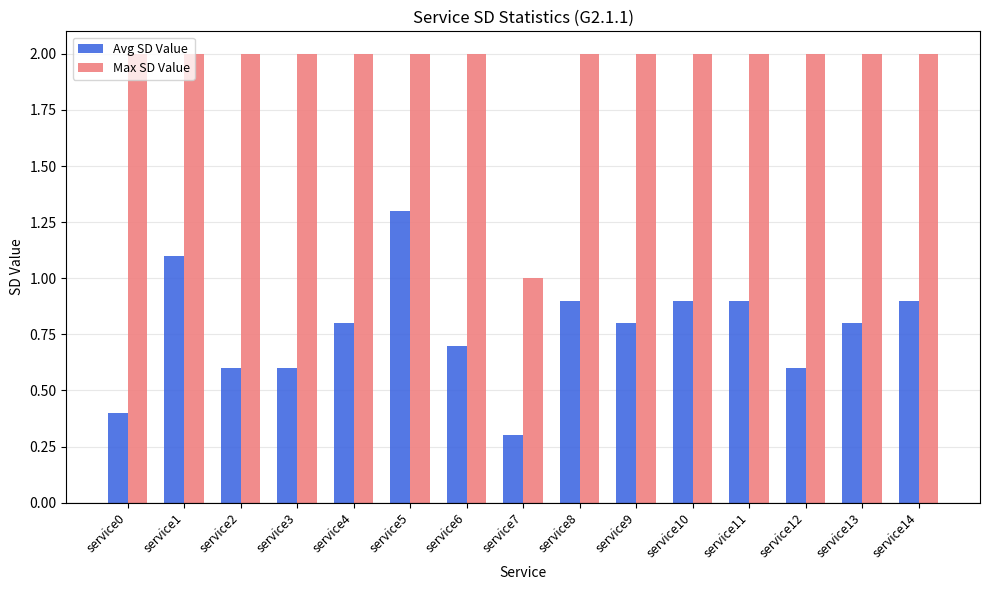

What are all the series names shown in the legend?

Avg SD Value, Max SD Value